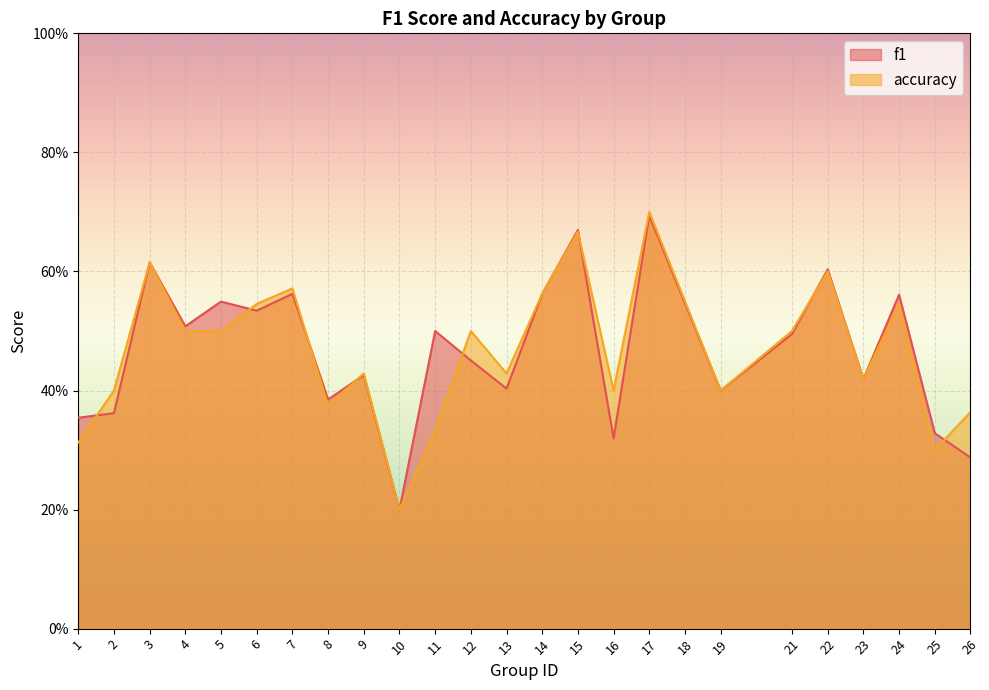

What is the difference between the accuracy values at 10 and 16?

0.2